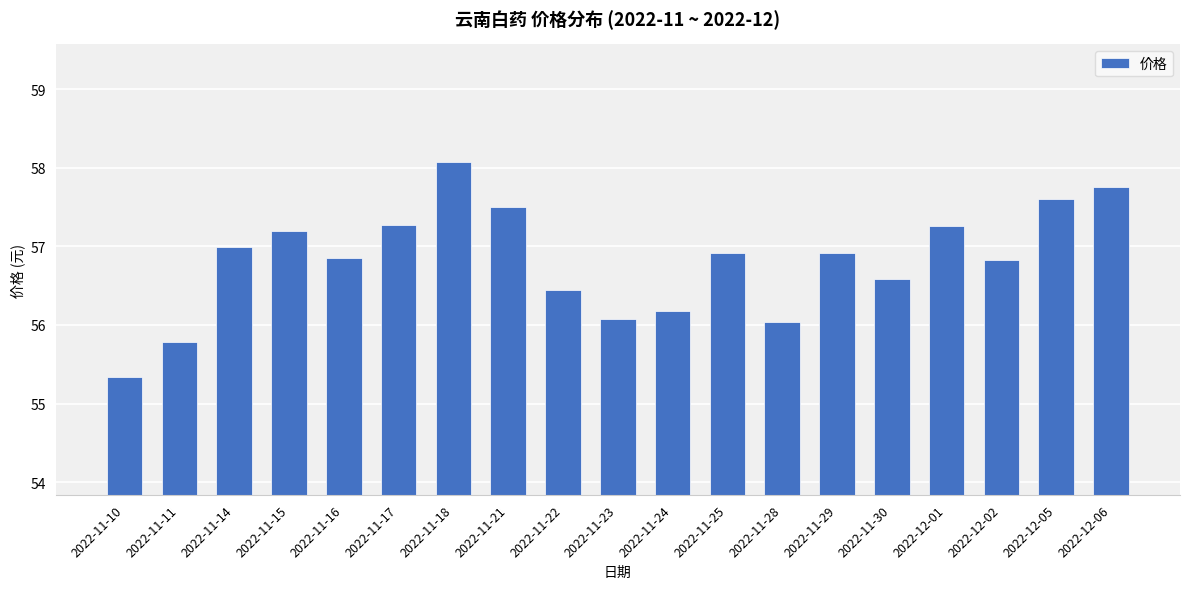

What position from the right is 2022-11-14?

17